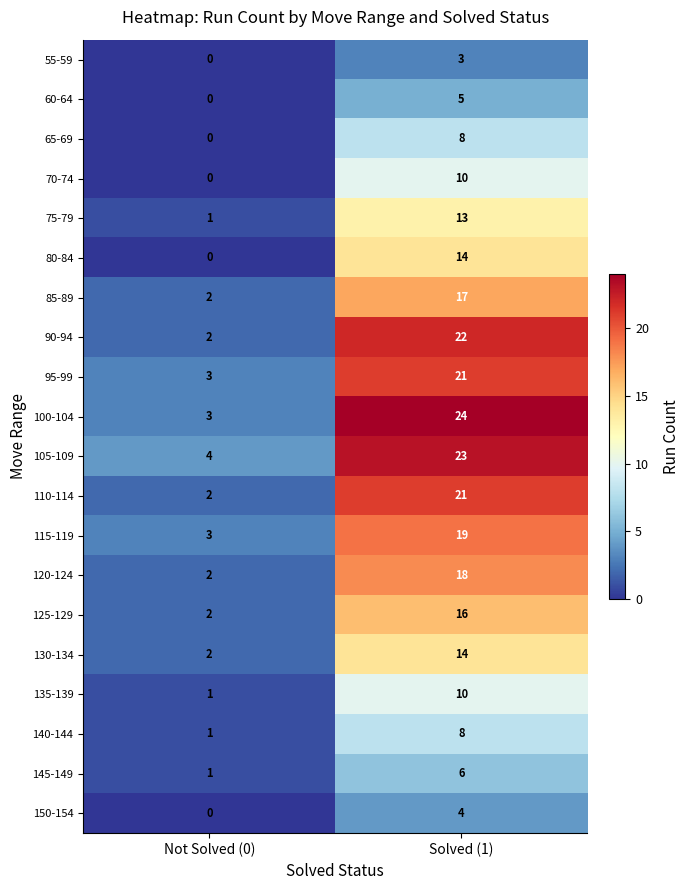

Which series changed the most between Not Solved (0) and Solved (1)?

100-104